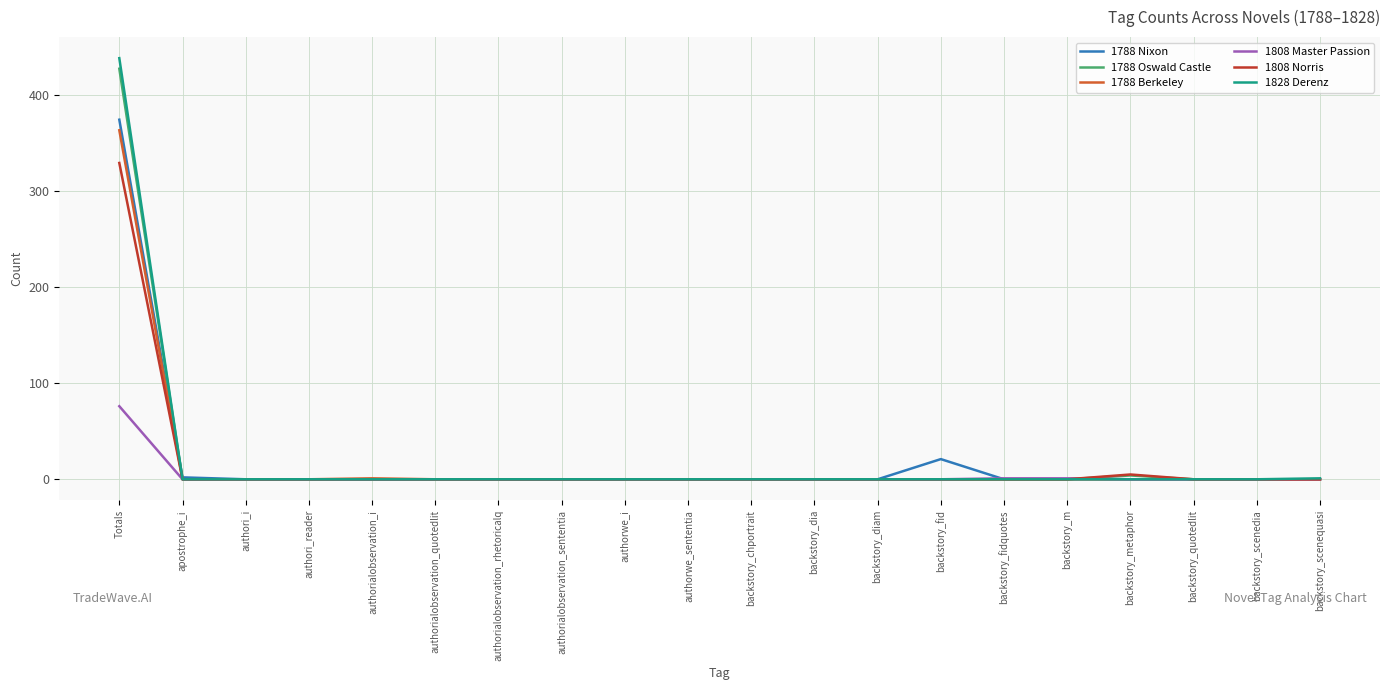

The 1788 Oswald Castle series shows 0 at backstory_diam. True or false?

True